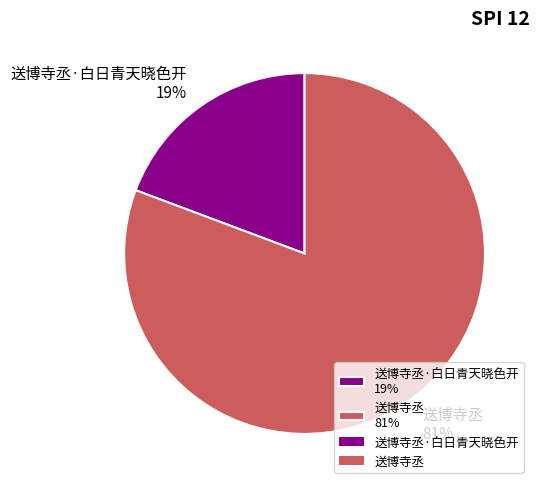

To the nearest percent, what is the average slice percentage?

50%